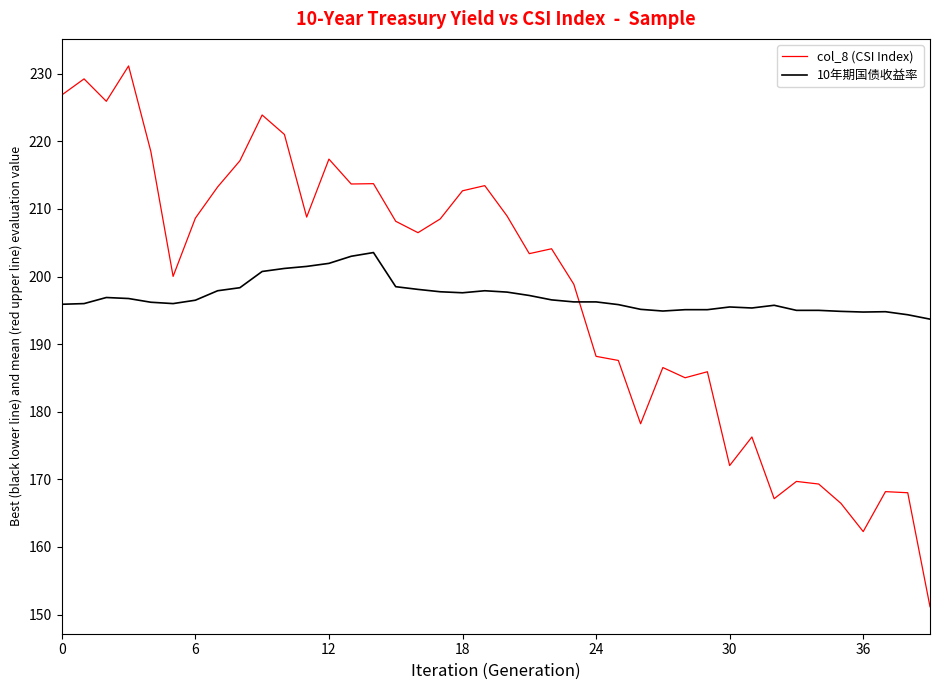

Rank the series by their maximum value, from lowest to highest.

10年期国债收益率, col_8 (CSI Index)